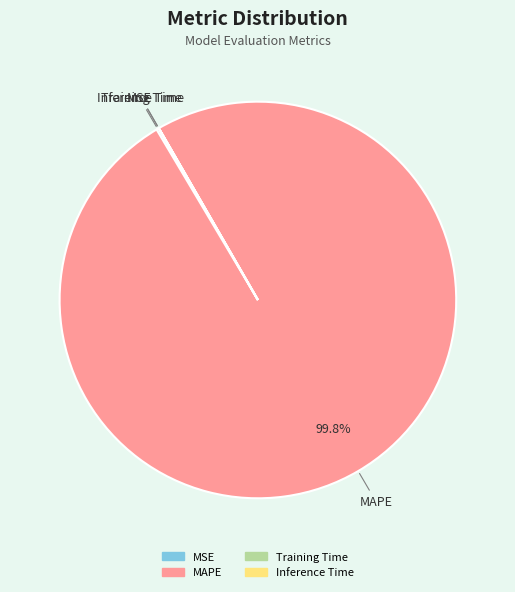

Which category has the biggest portion of the pie?

MAPE